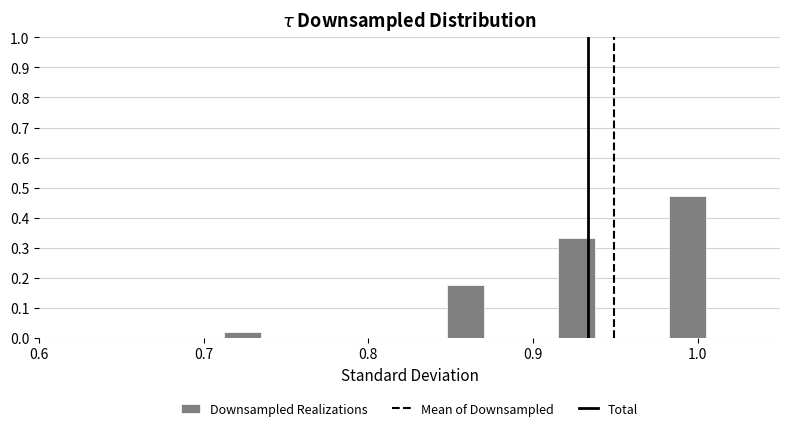

Around what value on the x-axis is the tallest bar? Give the approximate position of its centre, as read against the axis.

0.99